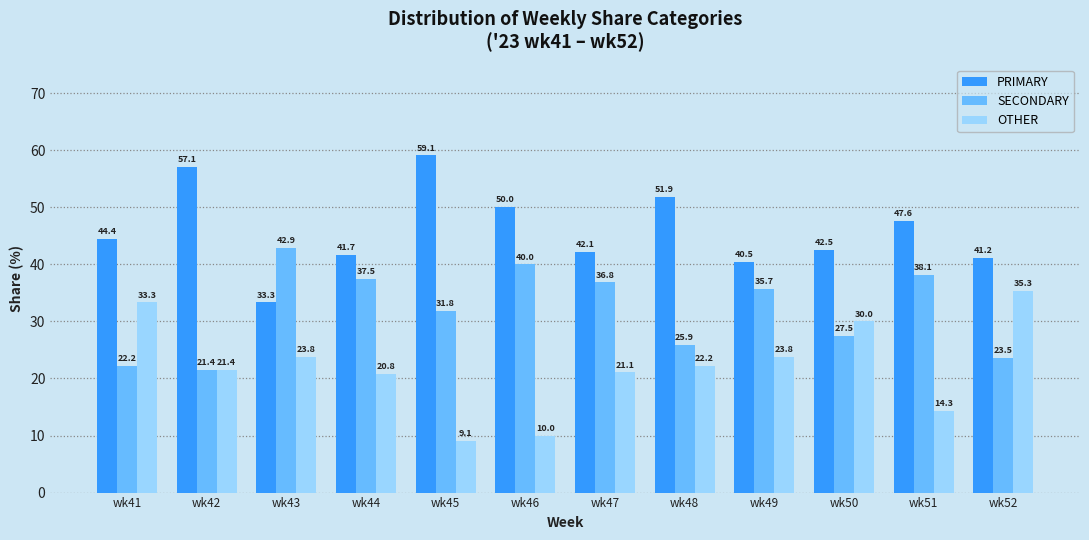

Is it true that PRIMARY equals 59.1 at wk45?

True